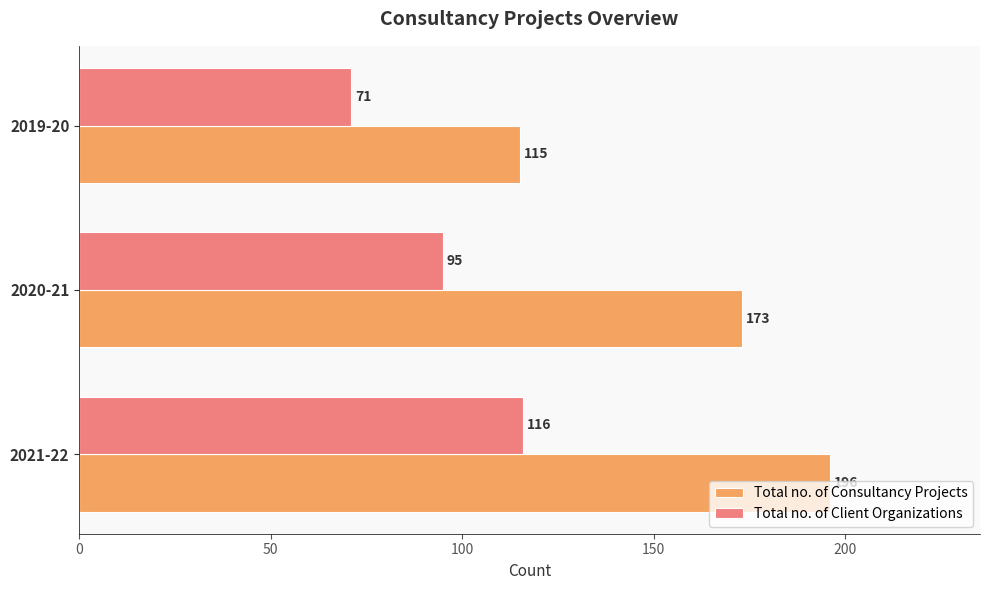

What is the difference between the maximum and minimum values in the Total no. of Client Organizations series?

45